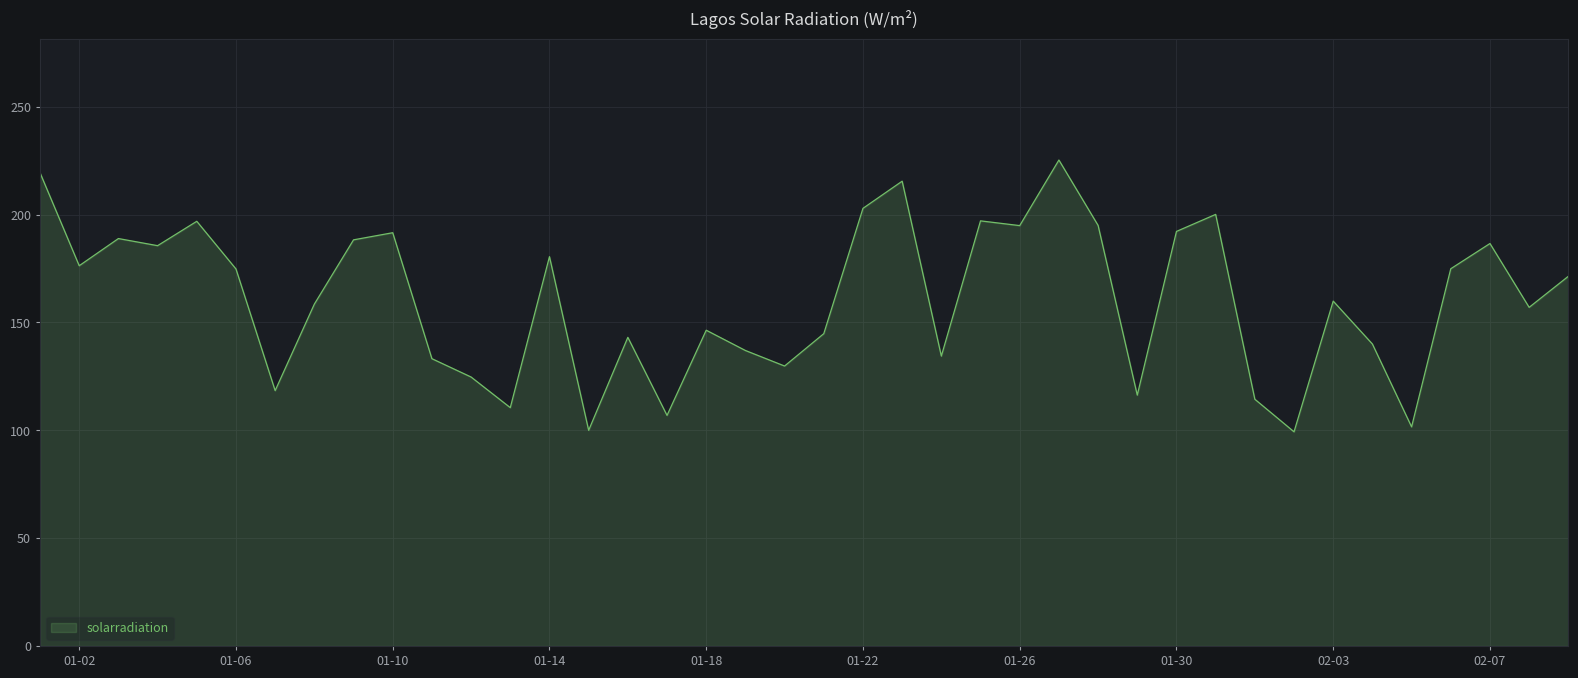

What is the smallest value displayed?

99.3